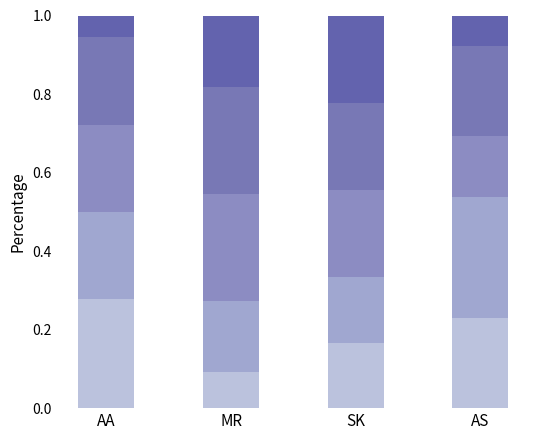

Count the number of data series in this chart.

5